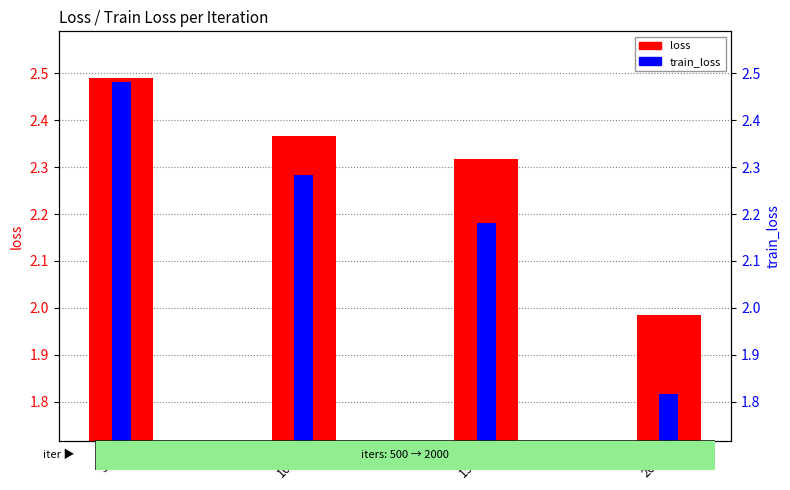

At which category is the sum across all series the highest?

500